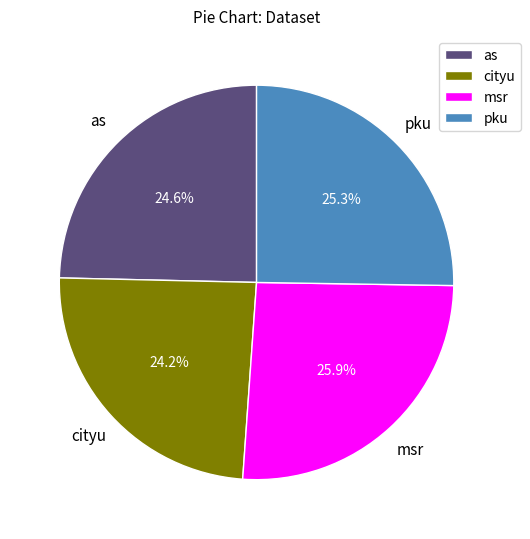

To the nearest percent, what percentage of the pie is as?

25%